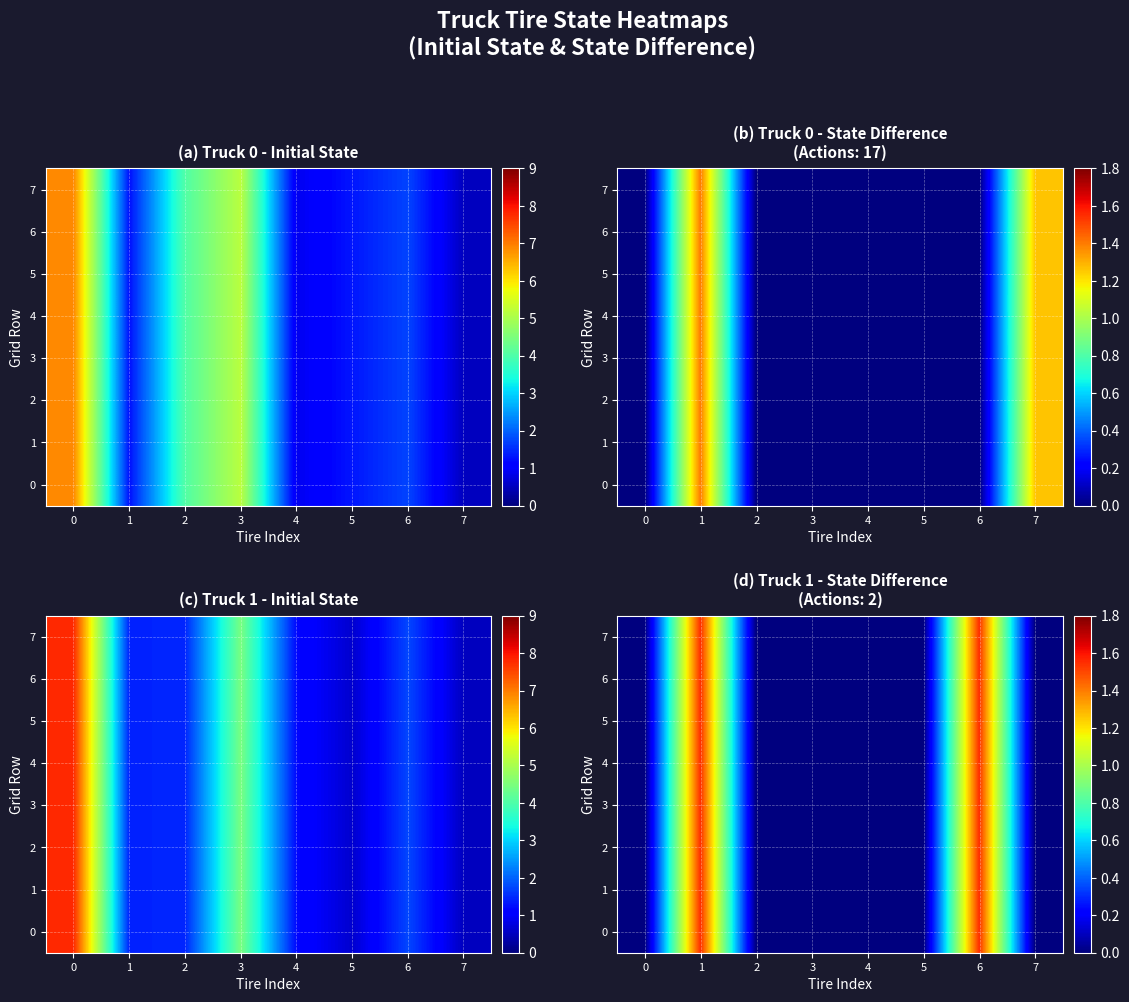

Is it true that 7 equals 0.5 at 7?

False